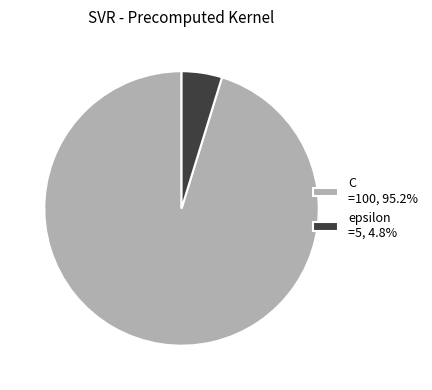

Approximately how many times larger is the value at C =100, 95.2% compared to epsilon =5, 4.8%?

20.0